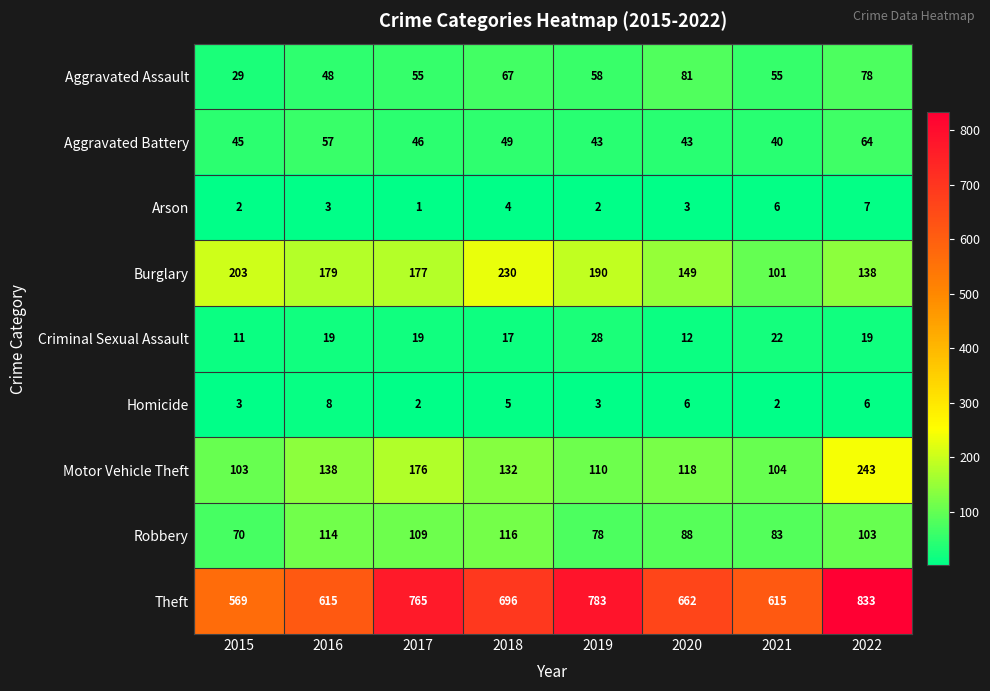

Which series has the largest range (max minus min)?

Theft